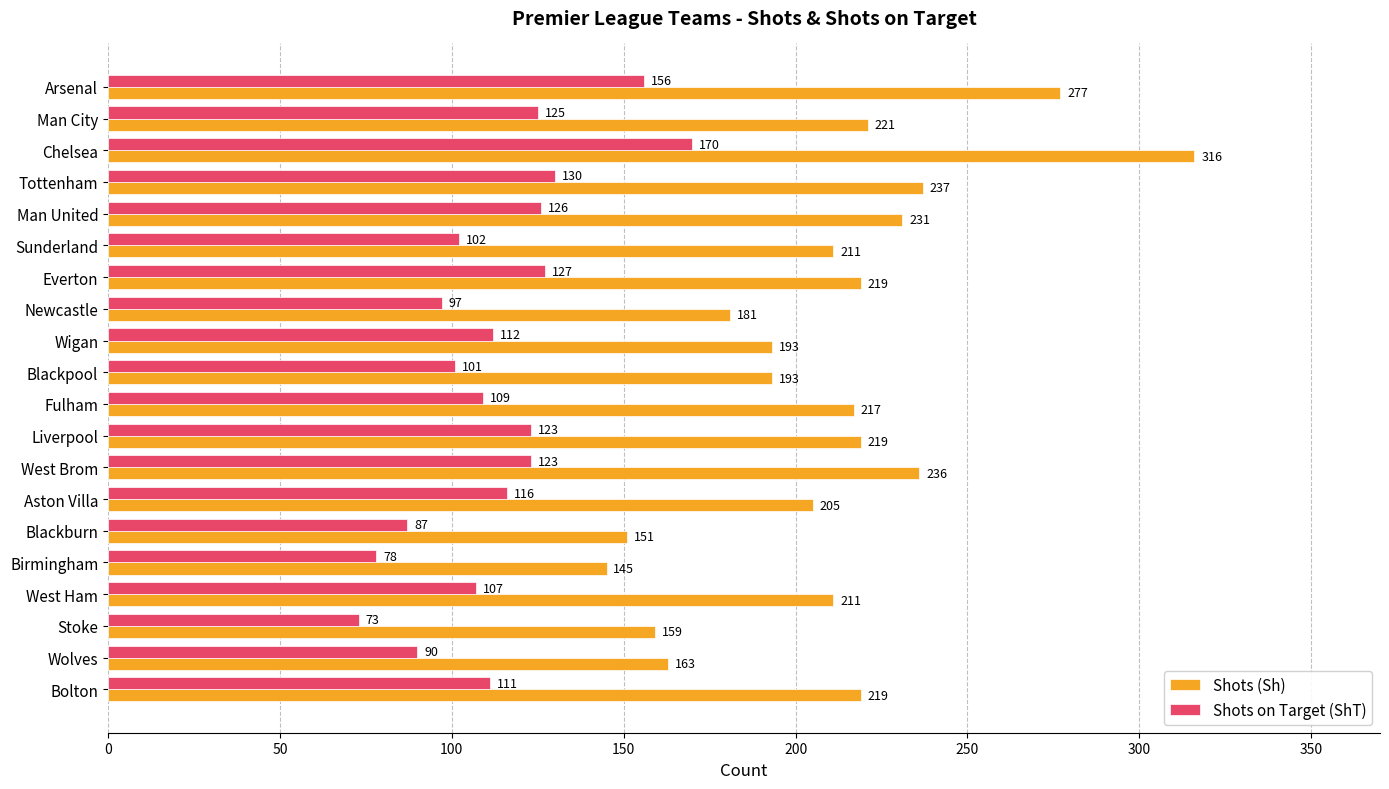

Which series has the widest spread of values?

Shots (Sh)